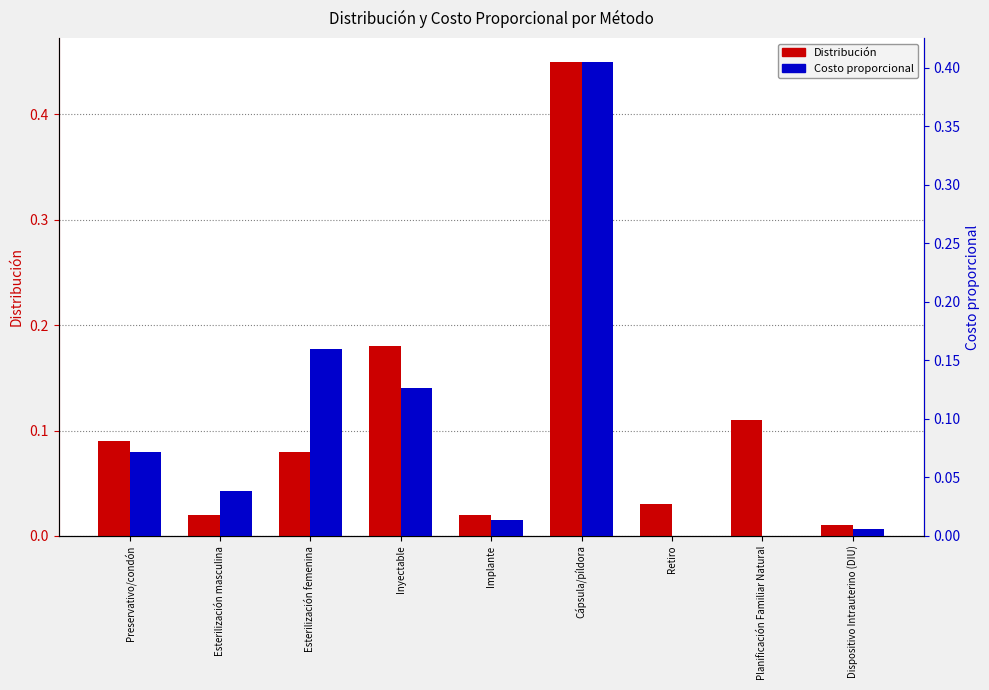

Reading left to right, list all the values displayed in this chart.

Distribución: 0.1	0.0	0.1	0.2	0.0	0.5	0.0	0.1	0.0
Costo proporcional: 0.1	0.0	0.2	0.1	0.0	0.4	0.0	0.0	0.0